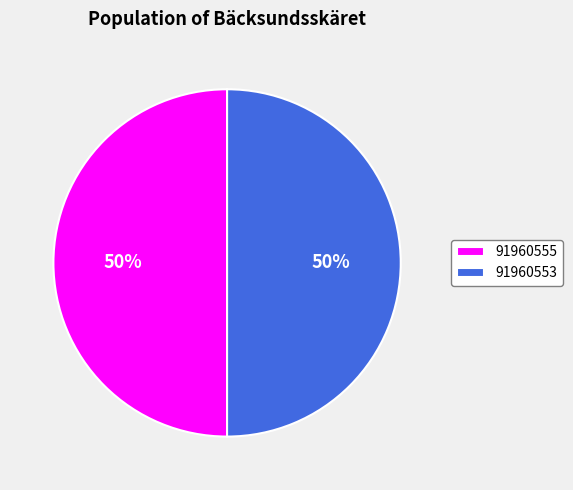

Combined, do 91960553 and 91960555 account for over 50%?

Yes